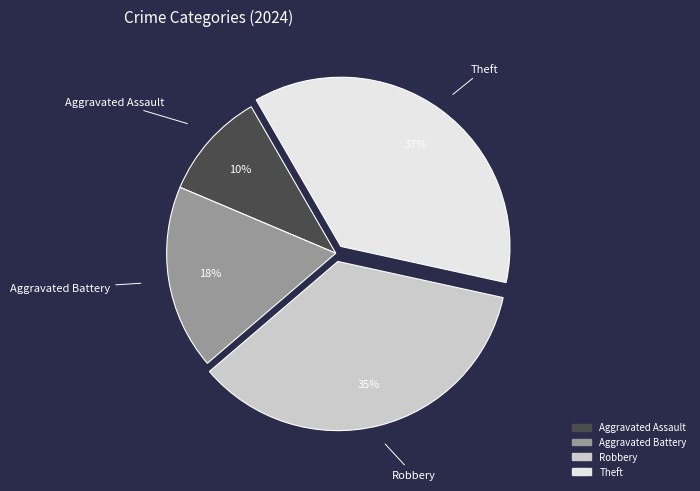

Which has a higher value, Aggravated Battery or Theft?

Theft